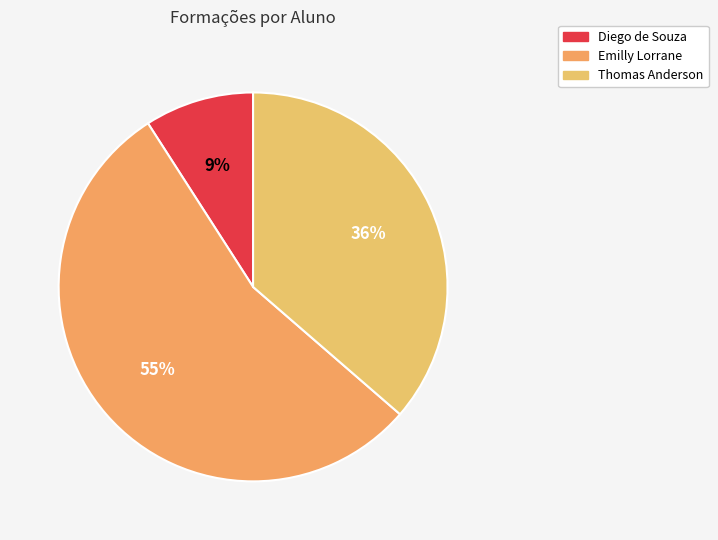

Is there a majority slice in this chart?

Yes